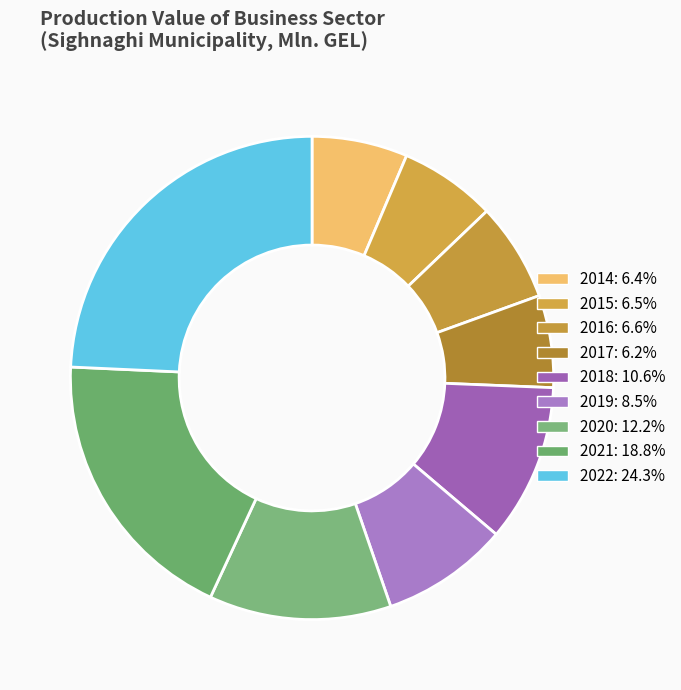

Approximately how many times larger is the value at 2016 compared to 2022?

0.3